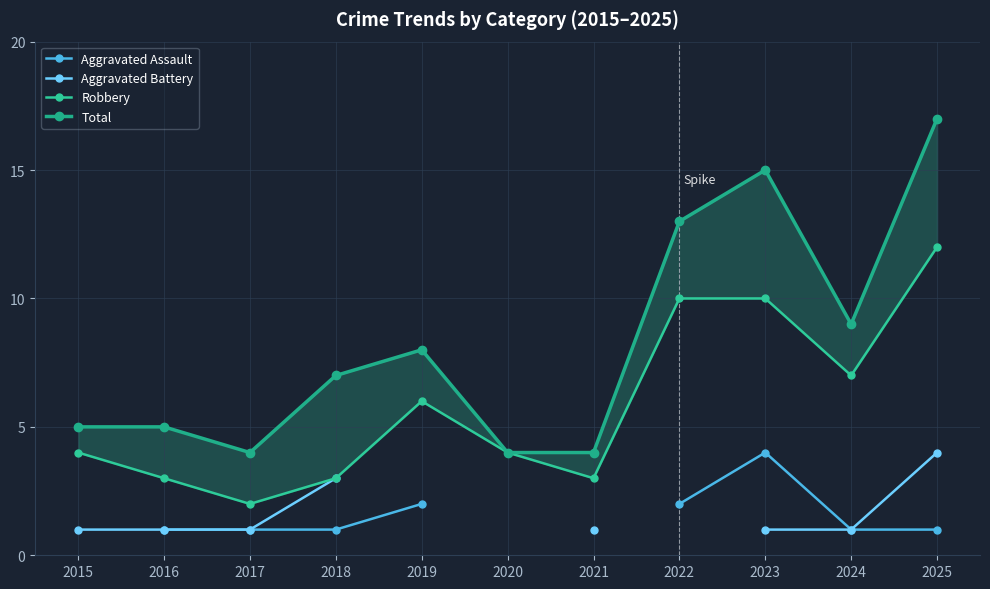

True or false: Robbery and Total intersect in this chart.

False